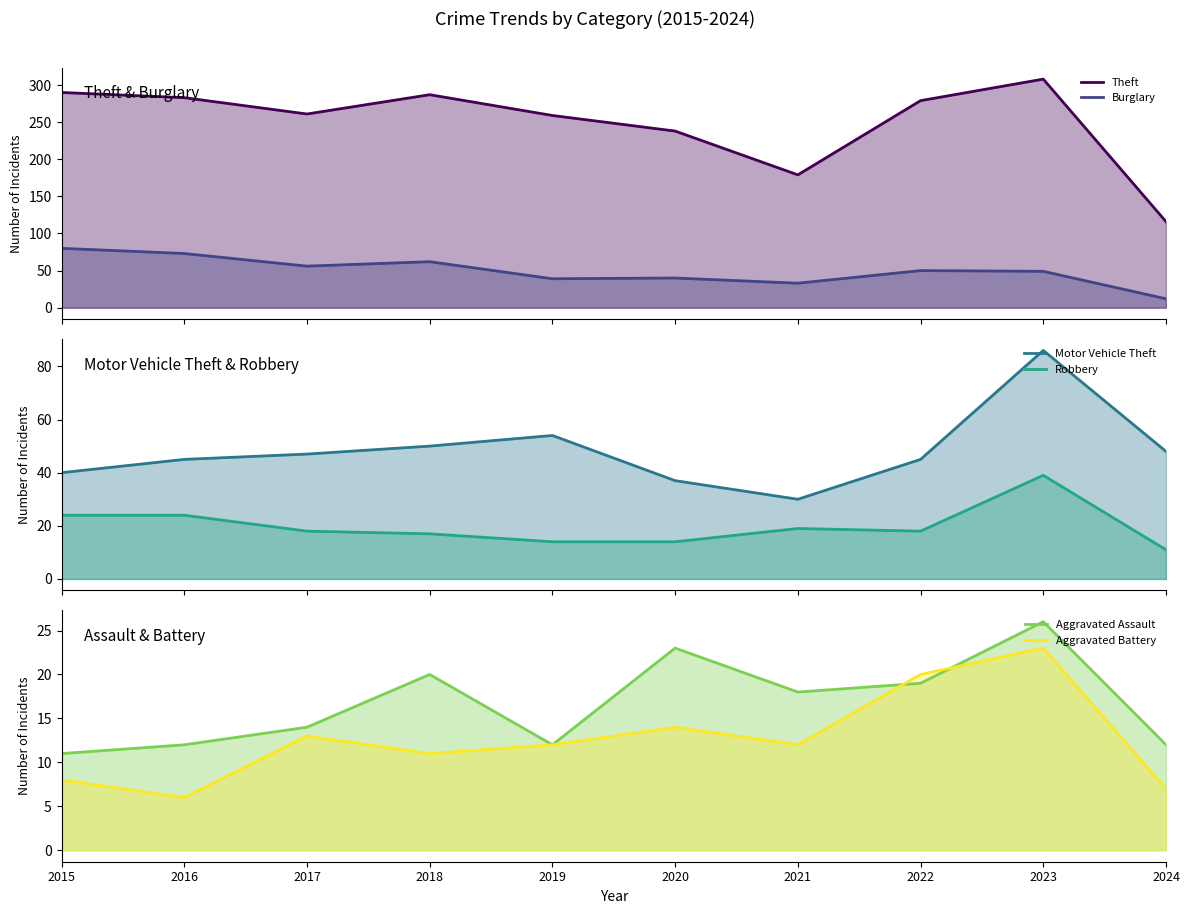

What is the total value across all series at 2017?

409